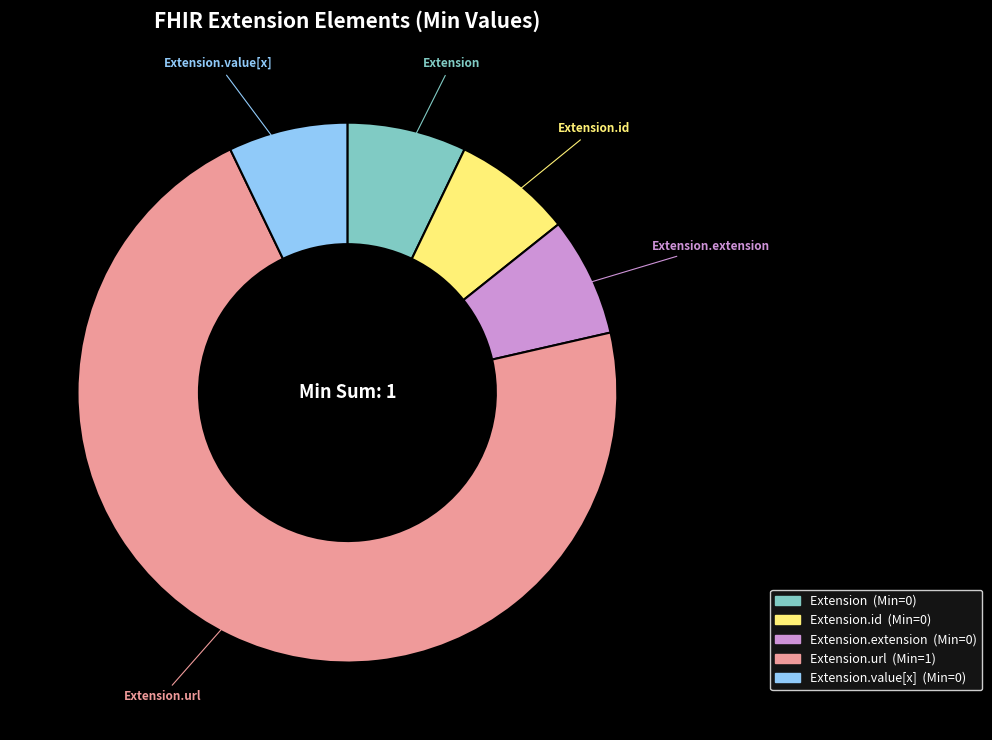

Is there any slice that represents more than half of the pie?

Yes